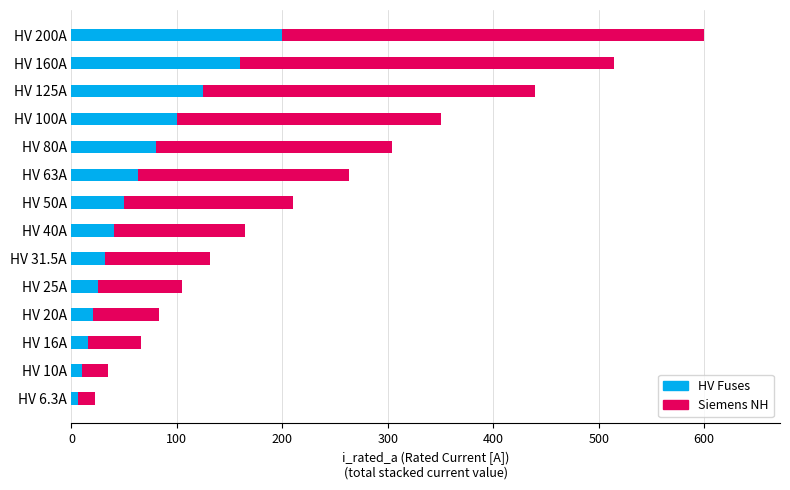

What is the sum of all HV Fuses values?

926.8